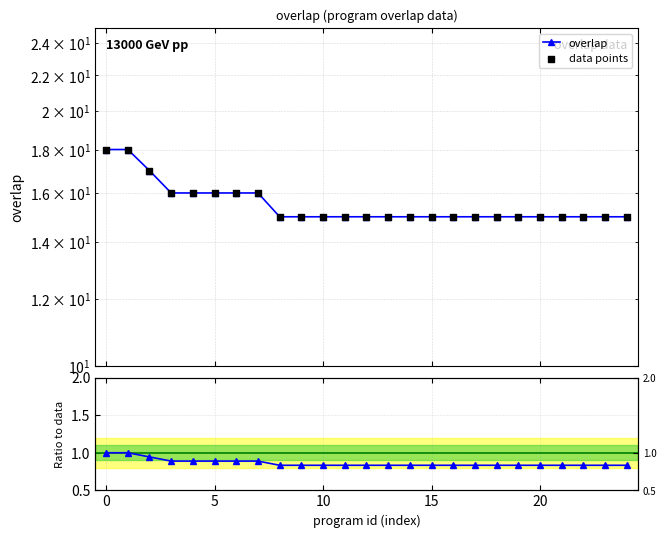

At how many categories does at least one series exceed 11?

25